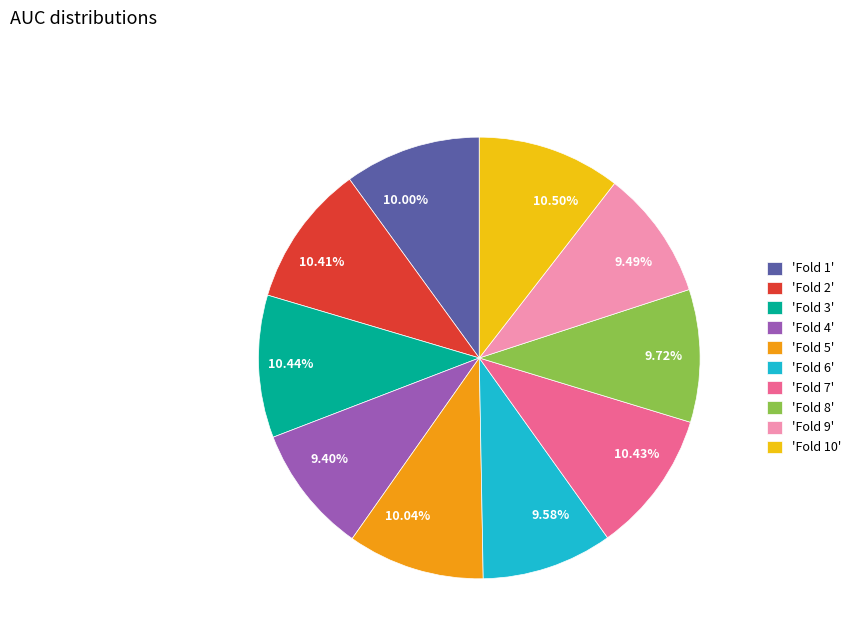

Between 10.41% and 9.40%, which is larger?

10.41%